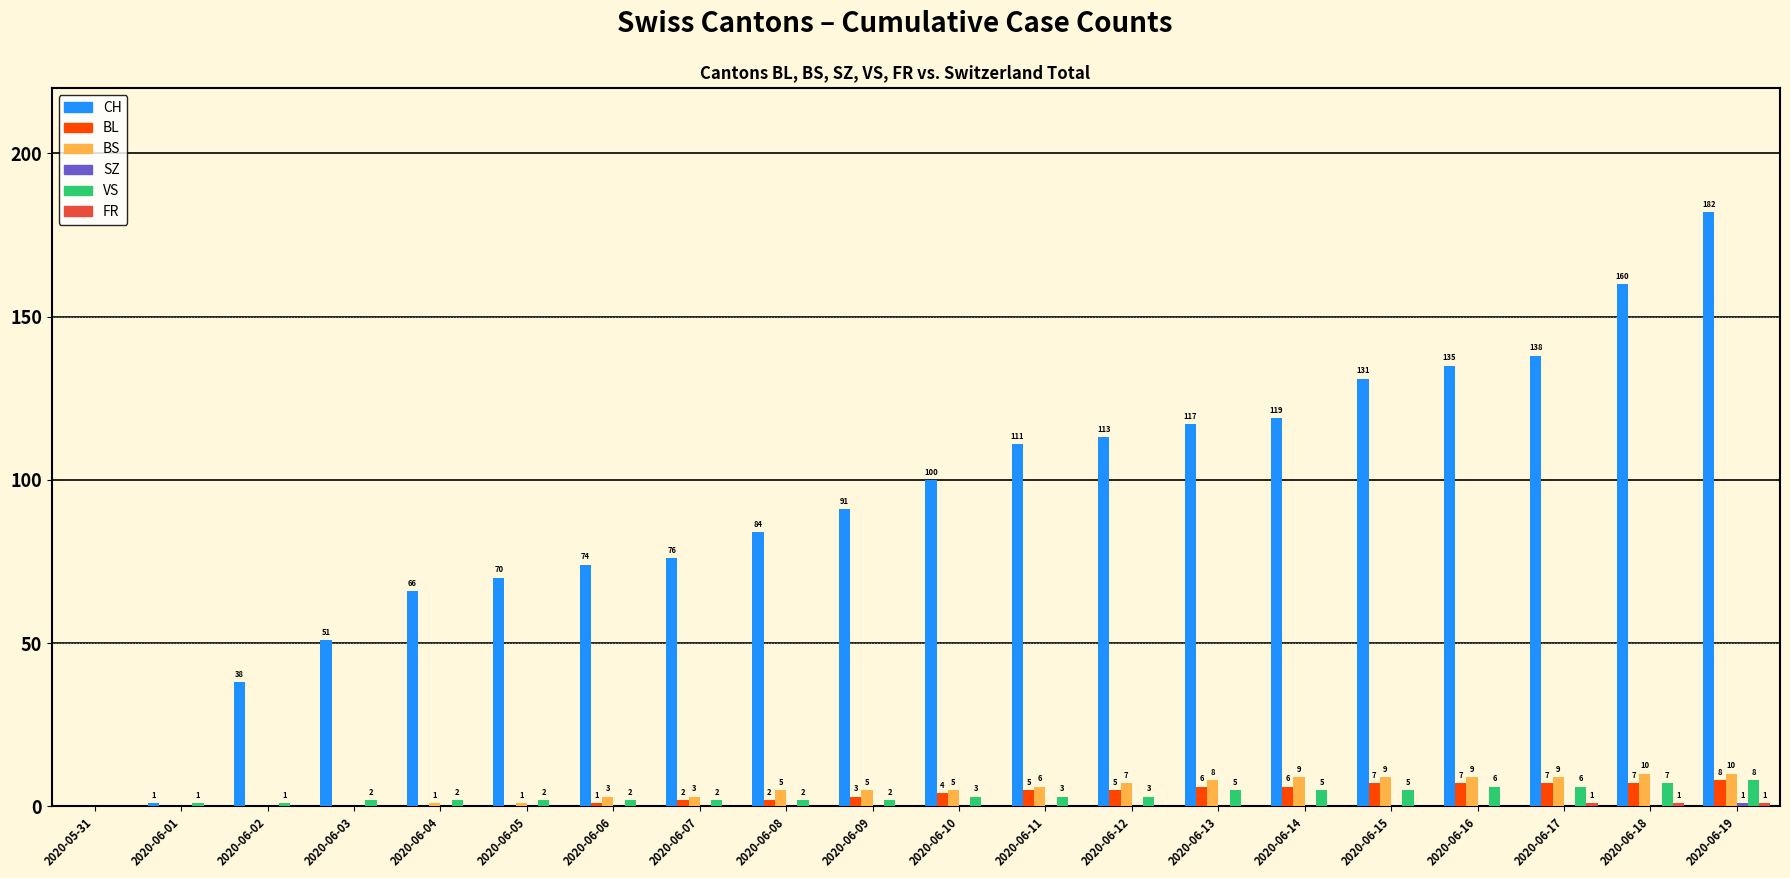

Which series has the largest total across all categories?

CH